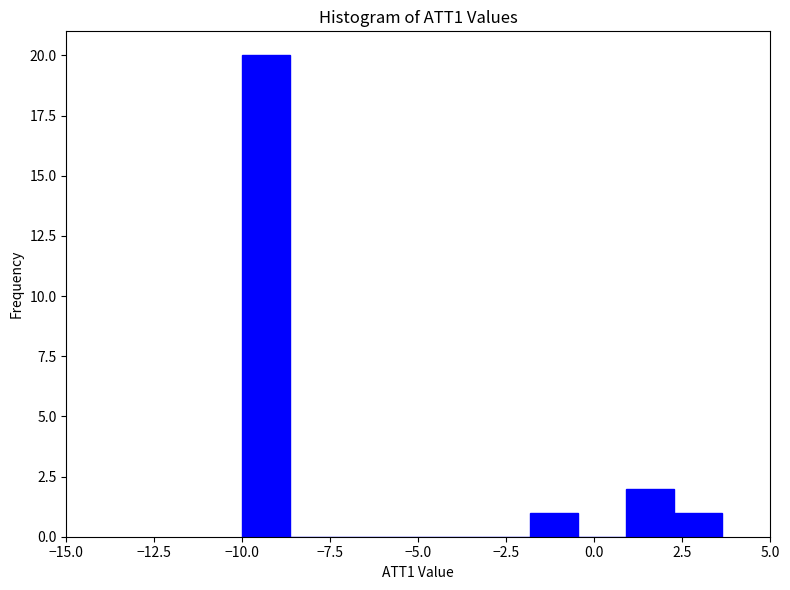

Read against the x-axis, roughly where is the centre of the tallest bar?

-9.5